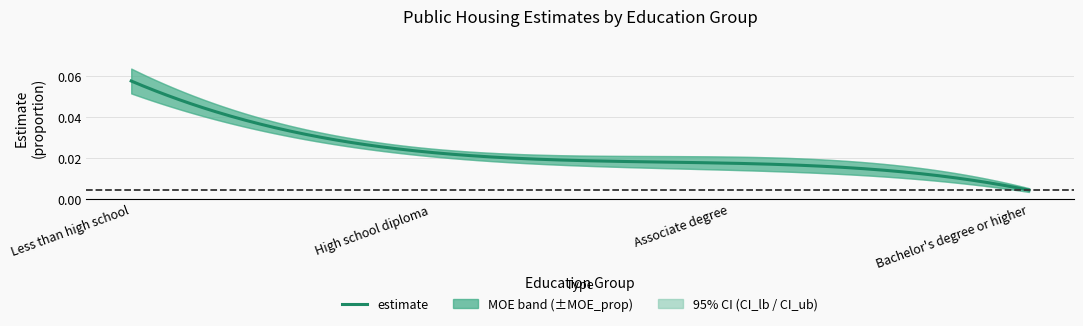

What is the greatest value displayed?

0.1